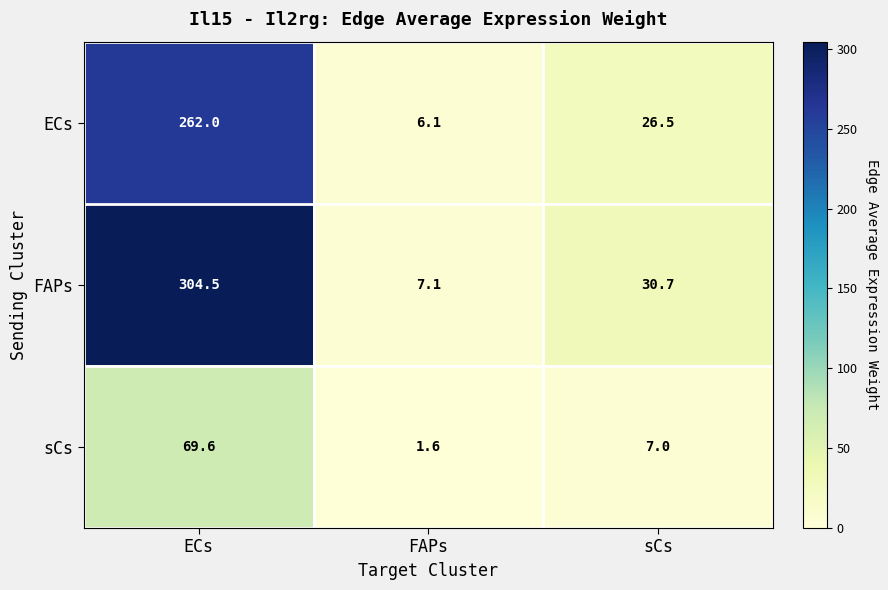

Reading left to right, list all the values displayed in this chart.

ECs: ECs=262.0	FAPs=6.1	sCs=26.5
FAPs: ECs=304.5	FAPs=7.1	sCs=30.7
sCs: ECs=69.6	FAPs=1.6	sCs=7.0